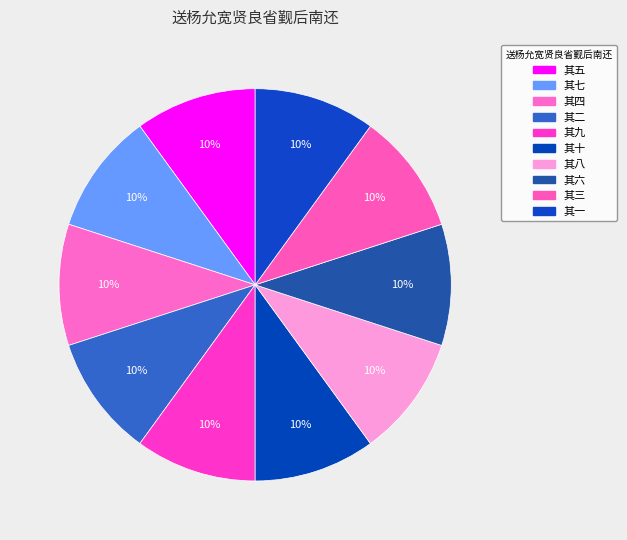

The 其九 slice represents 10% of the pie. True or false?

True